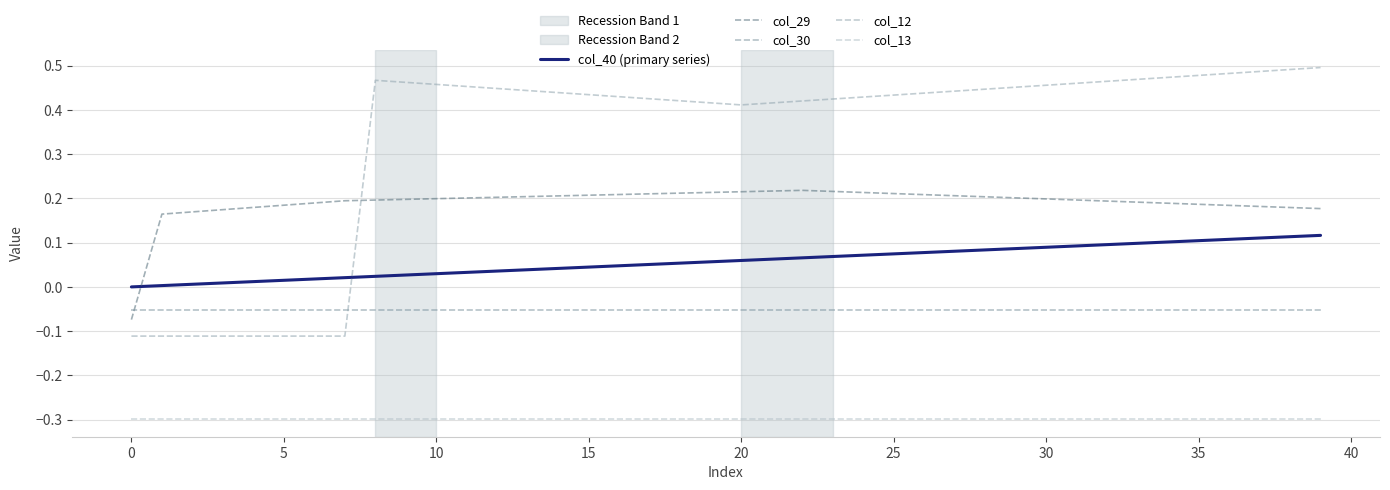

How many lines are shown in the chart?

5